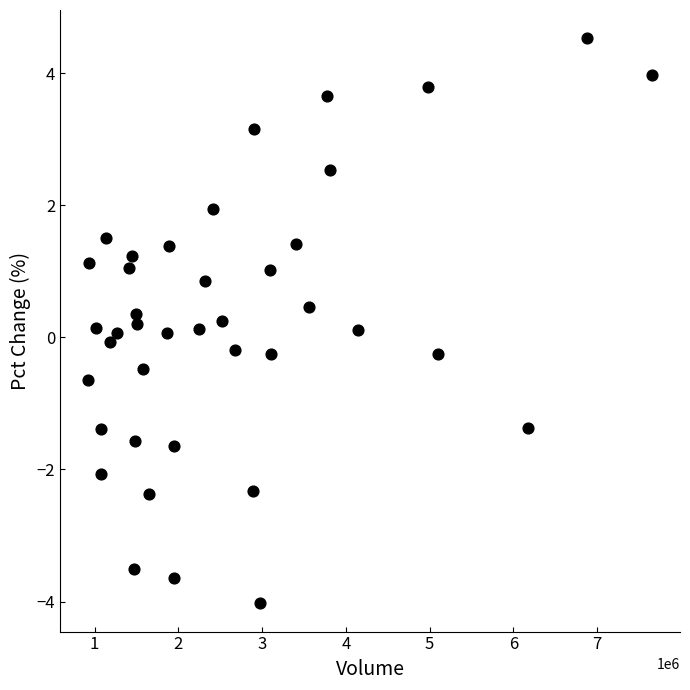

What is the range of X values (max minus min)?

6730411.0